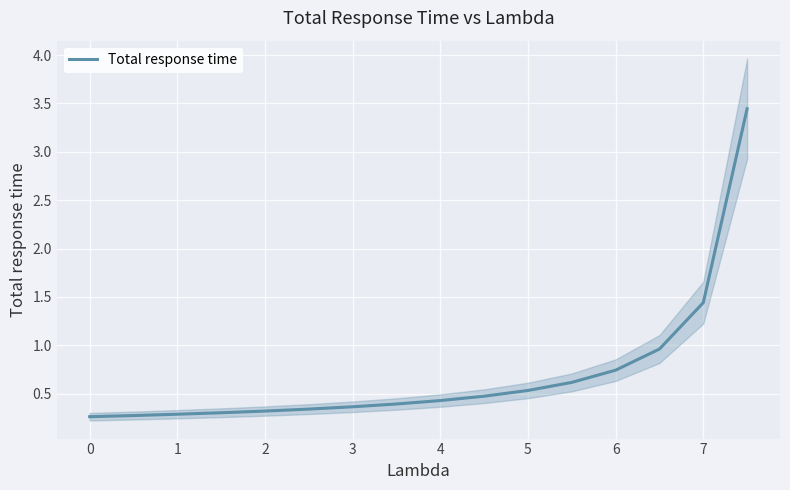

Is it true that Total response time equals 0.7 at 5?

False